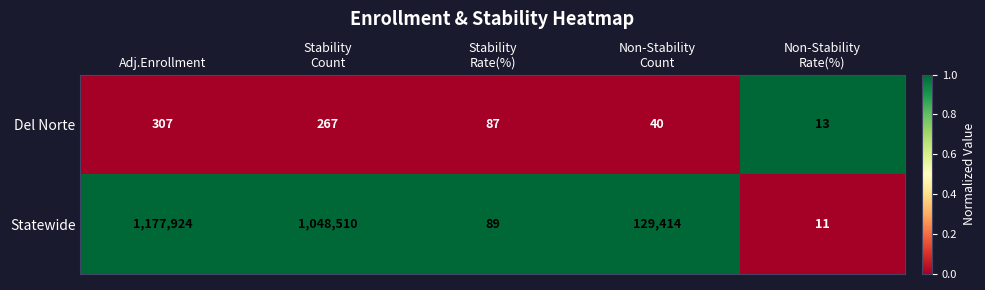

At which label does Statewide reach its peak?

Adj.Enrollment